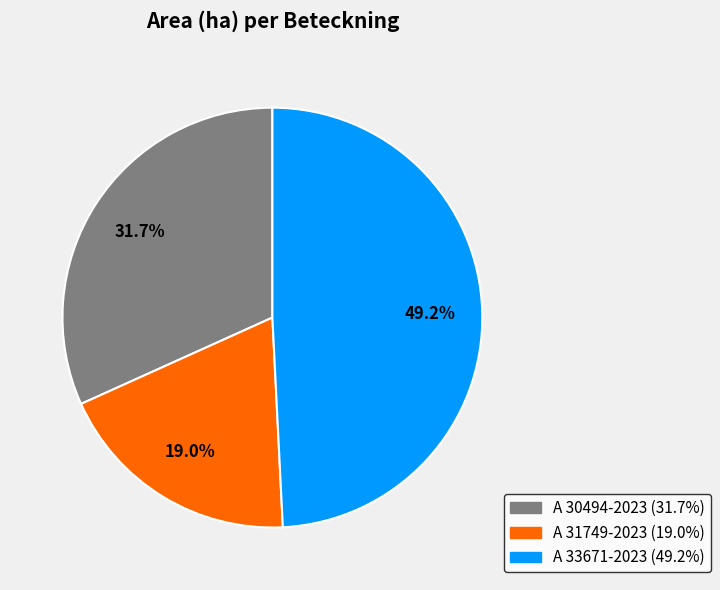

What percentage is NOT represented by A 30494-2023?

68.3%